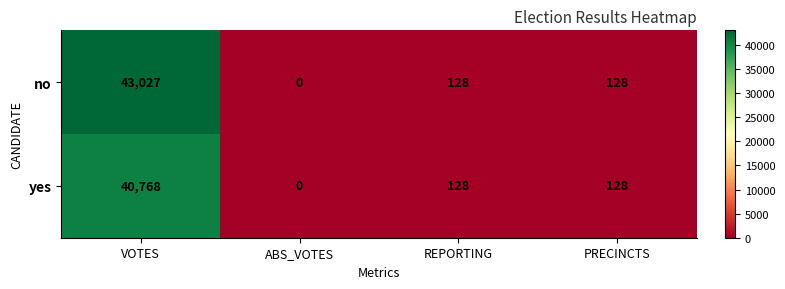

Rank the series by their average value, from lowest to highest.

yes, no